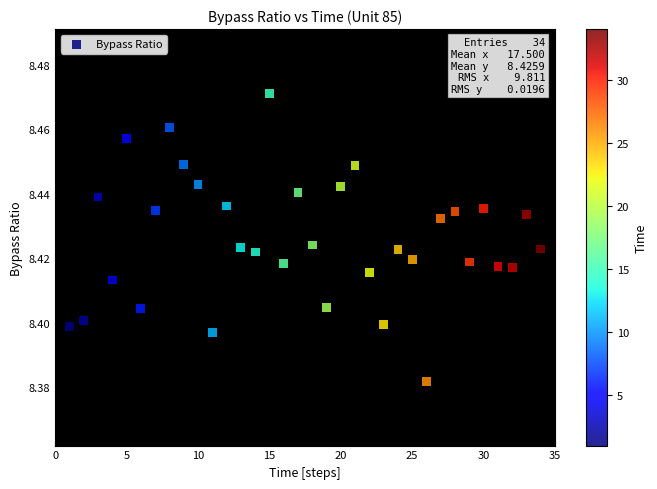

What is the range of X values (max minus min)?

33.0